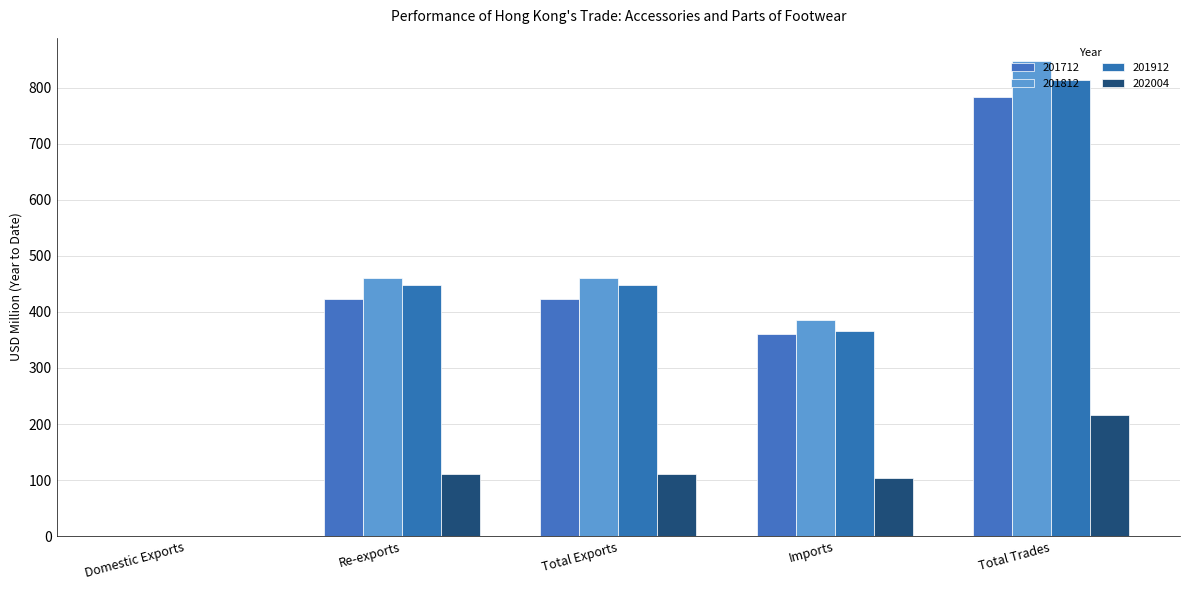

How many values in the 201712 series exceed 422?

3